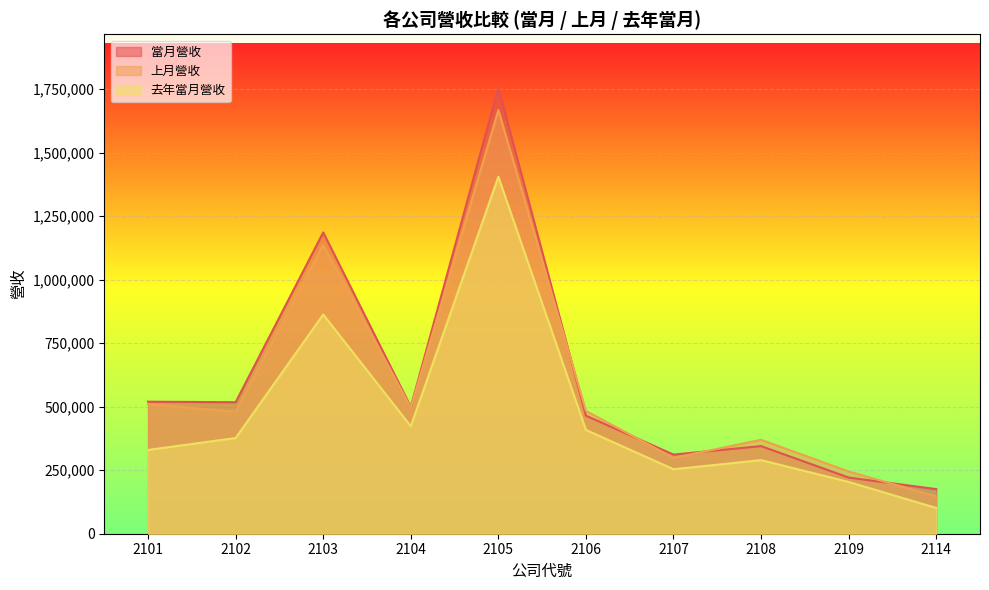

How many interior local valleys does the 上月營收 series have?

3